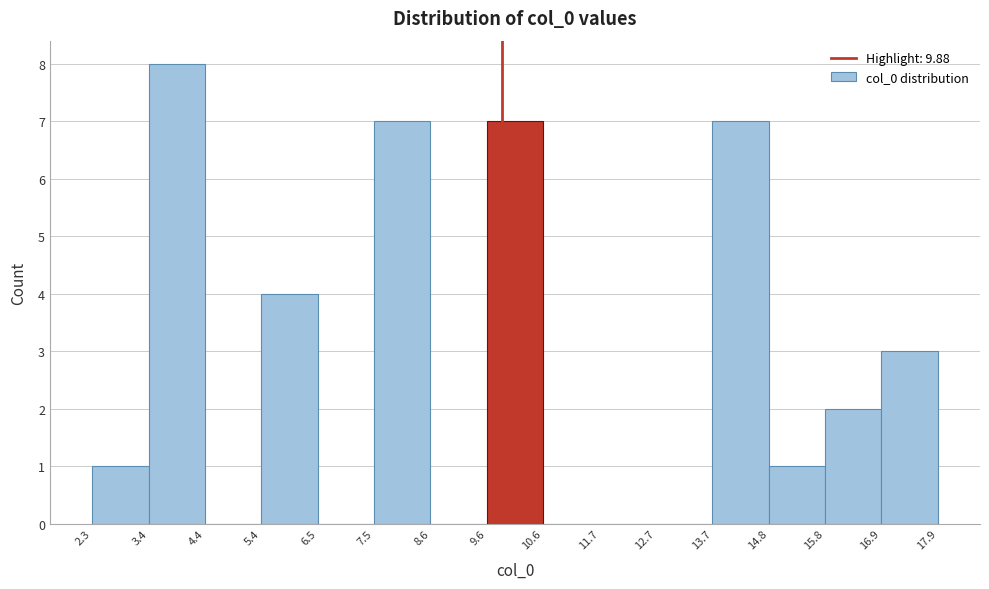

Which range on the x-axis has the tallest bar?

3.4 to 4.4